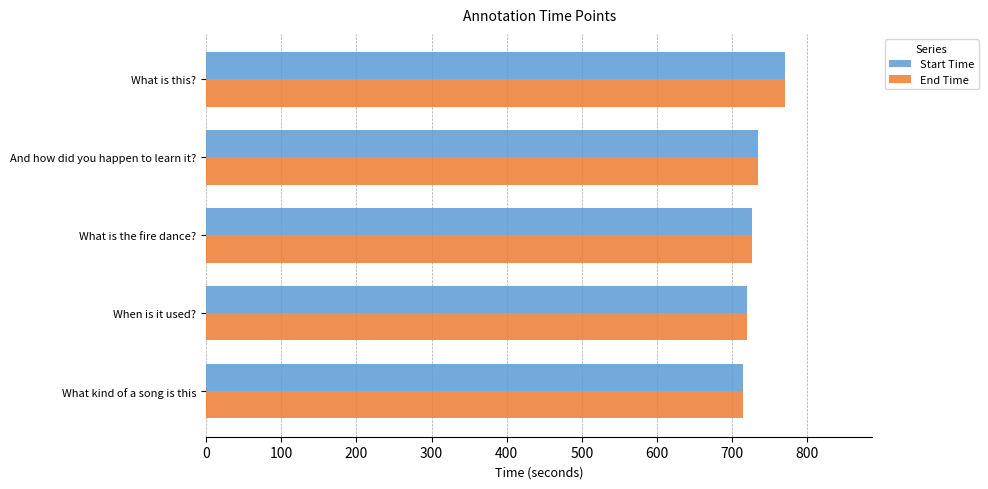

What is the average value of the End Time series?

733